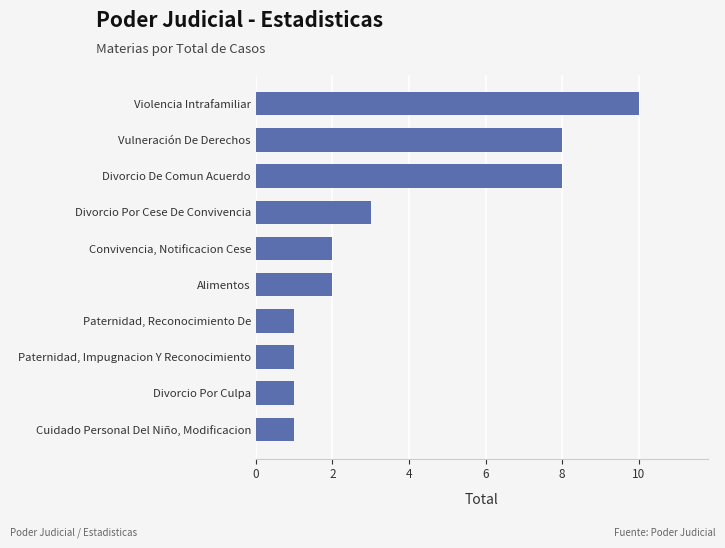

What is the difference between the maximum and minimum values?

9